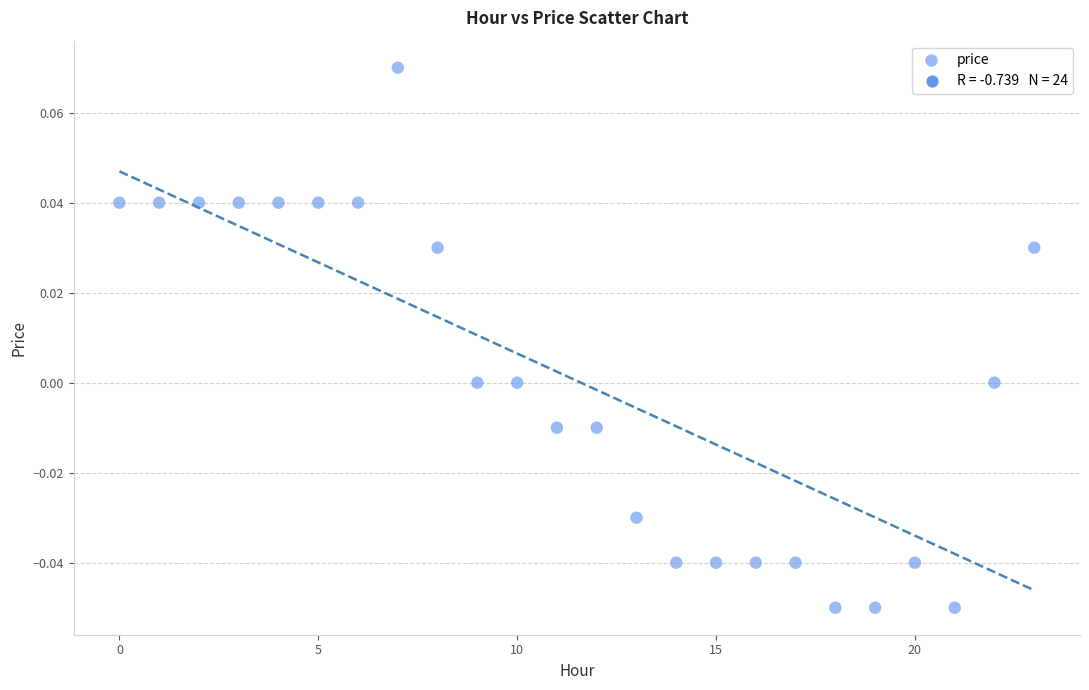

How many data points are displayed?

24